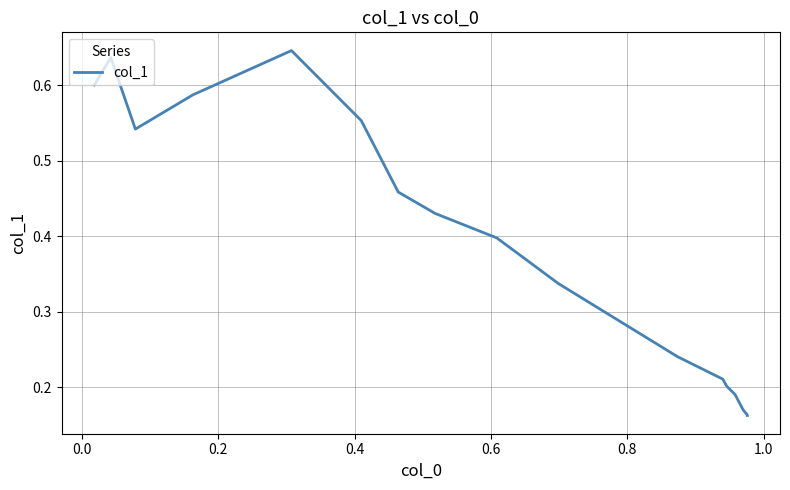

What is the smallest value displayed?

0.2